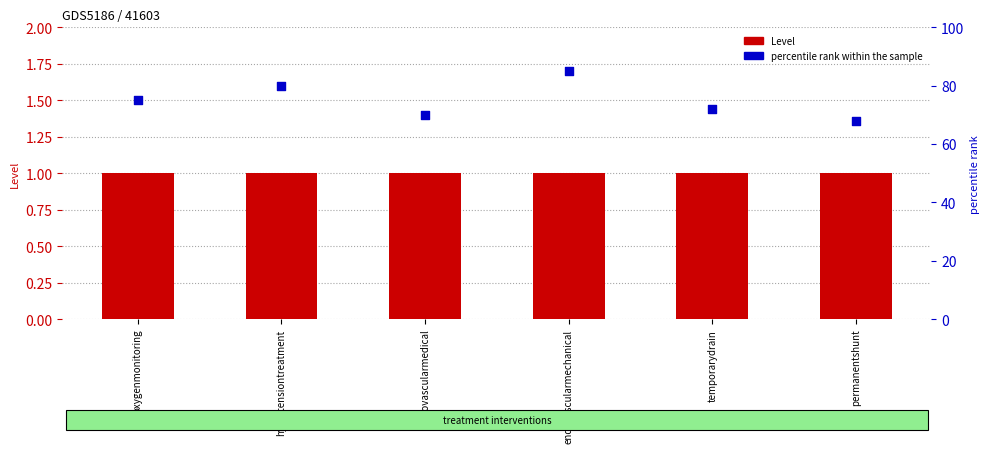

At how many categories does at least one series exceed 2?

6